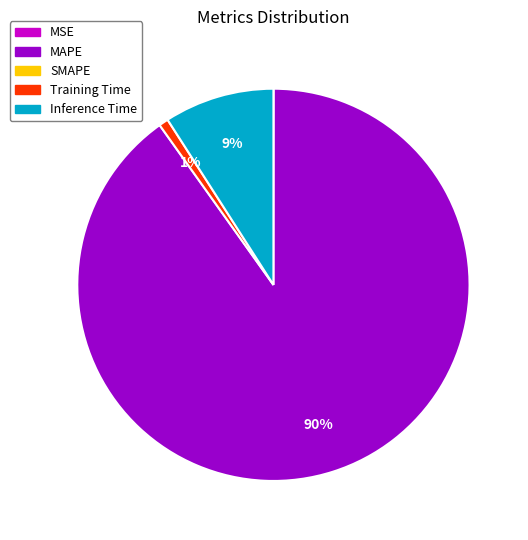

To the nearest percent, what is the difference between the largest and smallest slice percentages?

90%